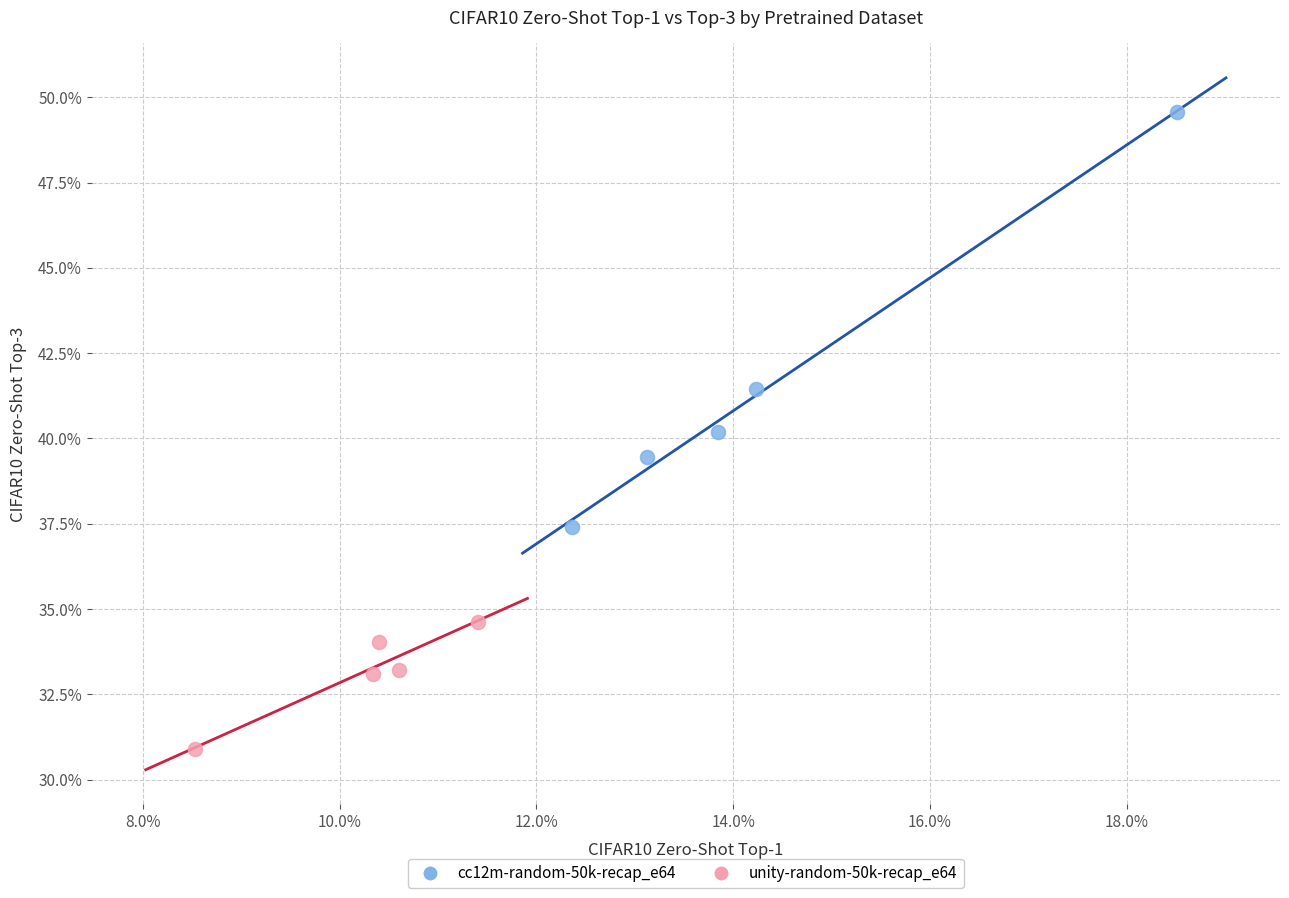

What are all the series names shown in the legend?

cc12m-random-50k-recap_e64, unity-random-50k-recap_e64